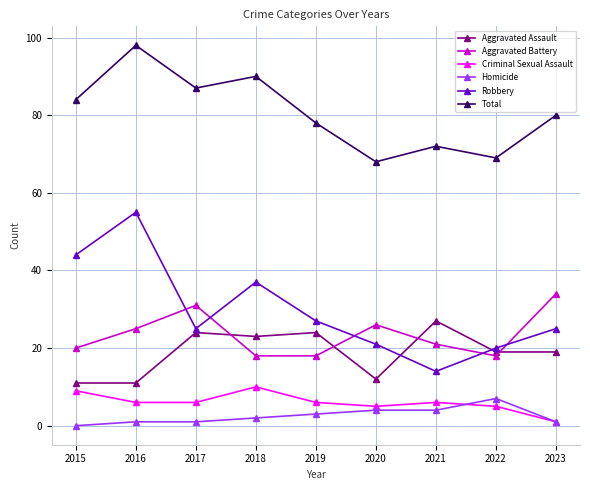

The Homicide series shows 2 at 2018. True or false?

True